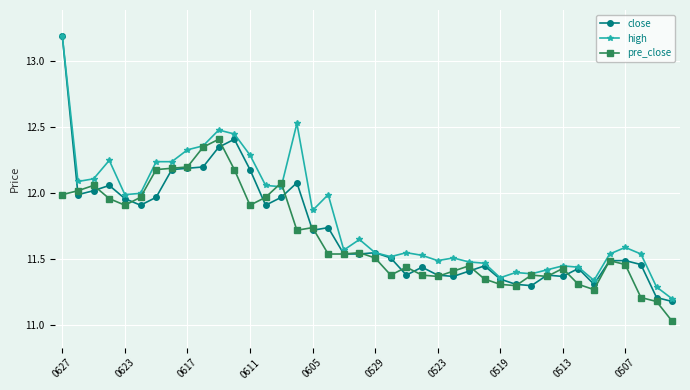

Which series has the largest range (max minus min)?

close